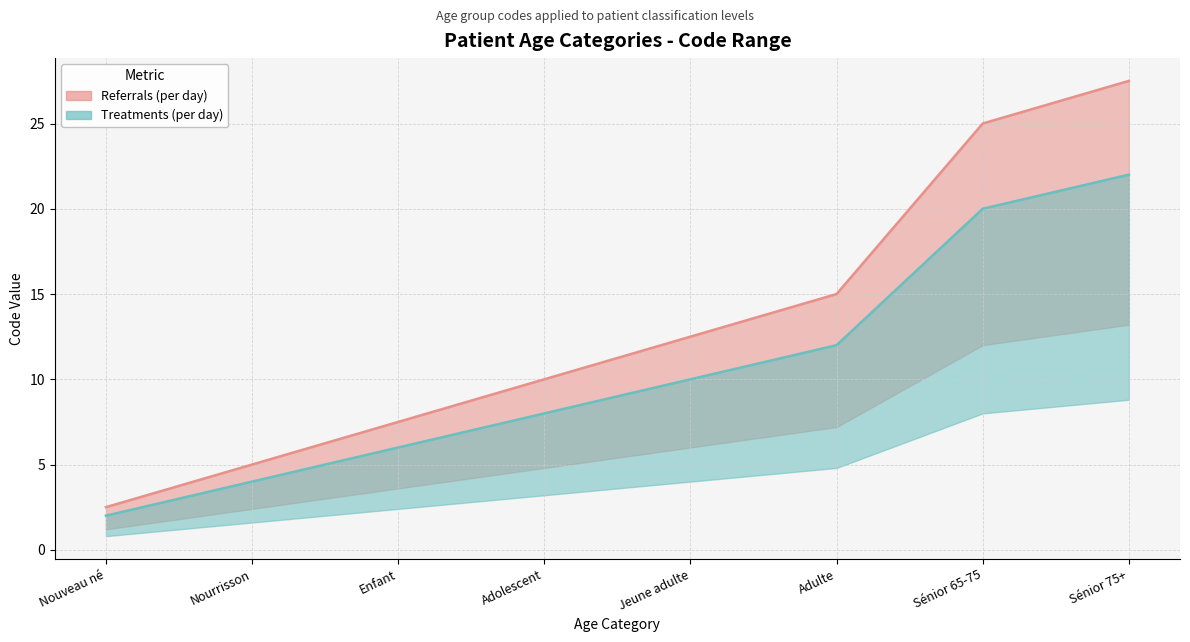

List the labels in order of Referrals (per day) value, smallest first.

Nouveau né, Nourrisson, Enfant, Adolescent, Jeune adulte, Adulte, Sénior 65-75, Sénior 75+